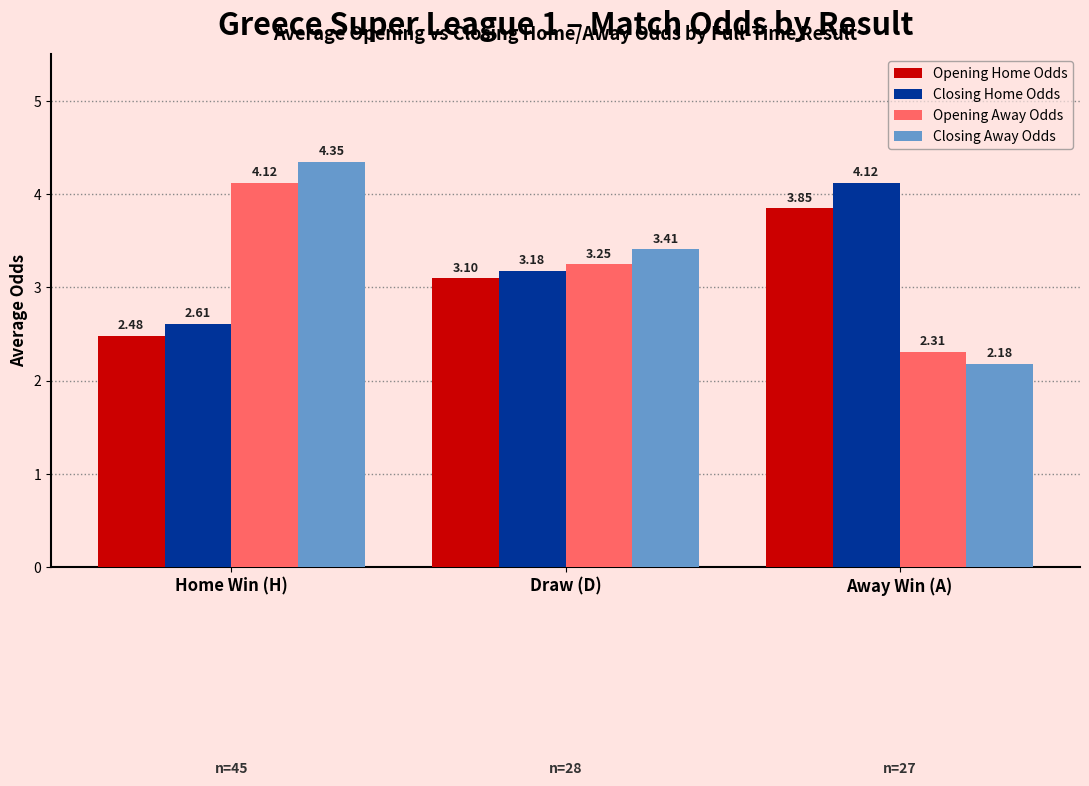

At which label does Opening Away Odds reach its peak?

Home Win (H)